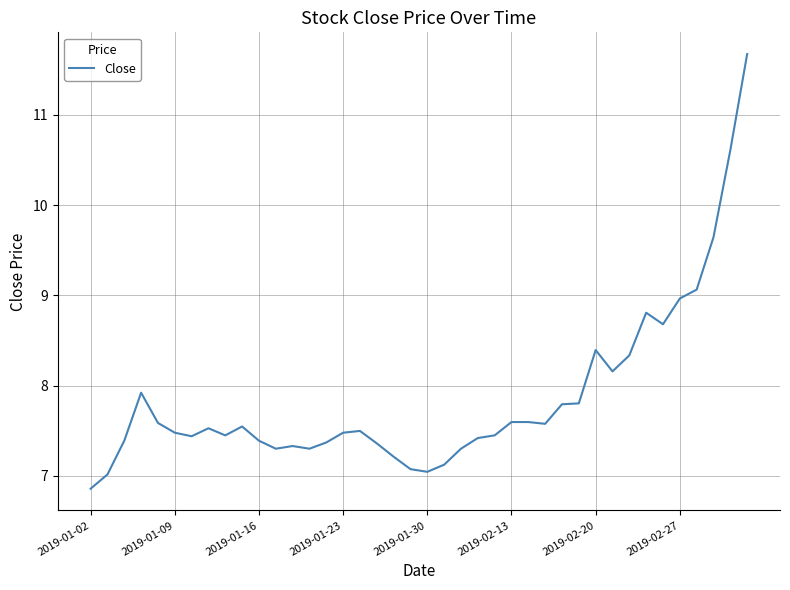

How many distinct data groups are displayed?

1